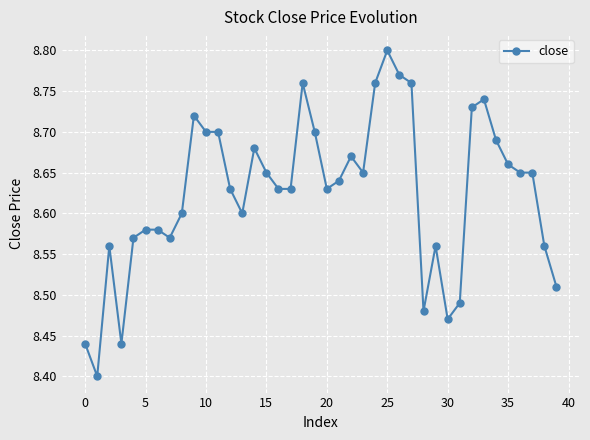

What is the difference between the second highest and second lowest values?

0.3